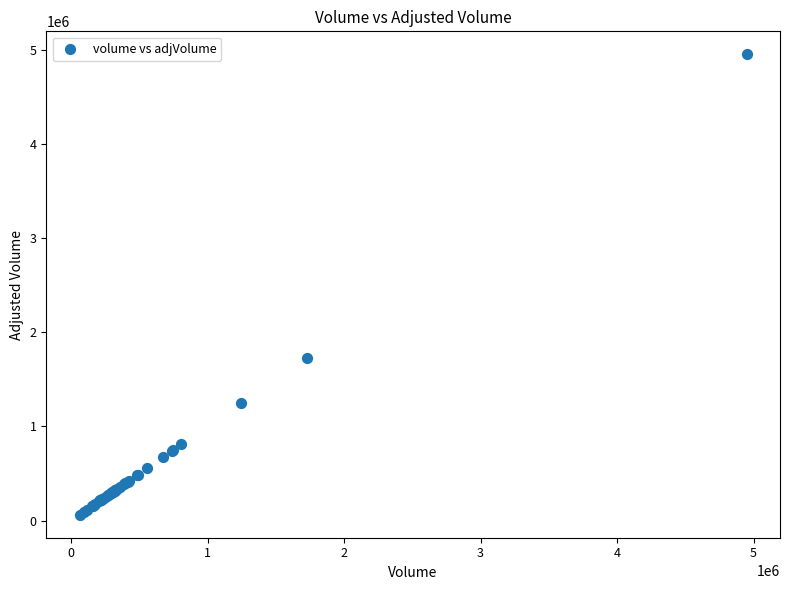

What Y value in the scatter plot is closest to 2506108?

1725787